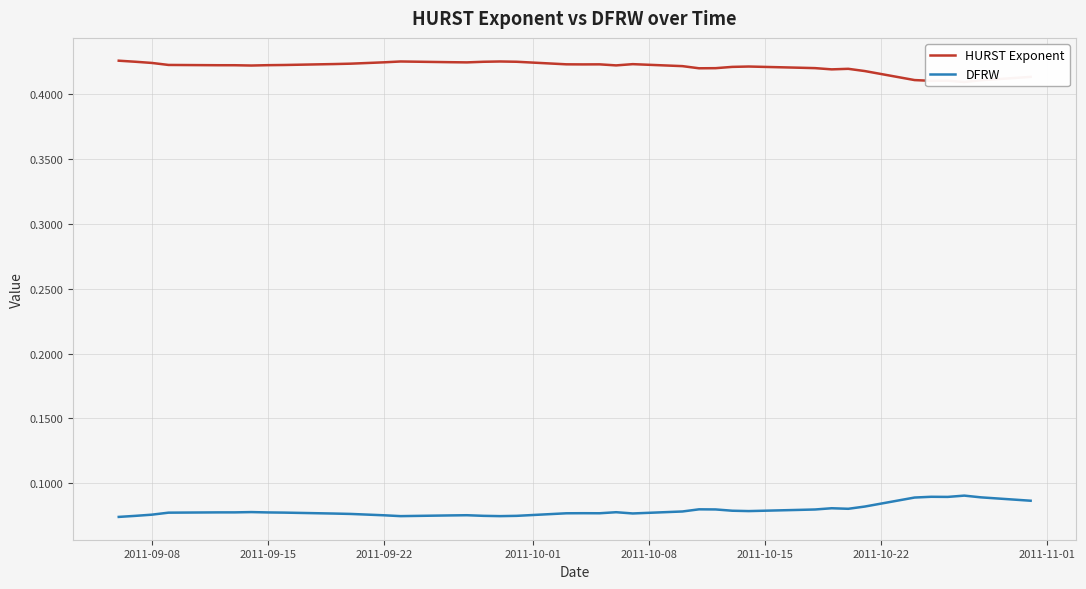

At 2011-10-01, list the series in order from largest to smallest.

HURST Exponent, DFRW